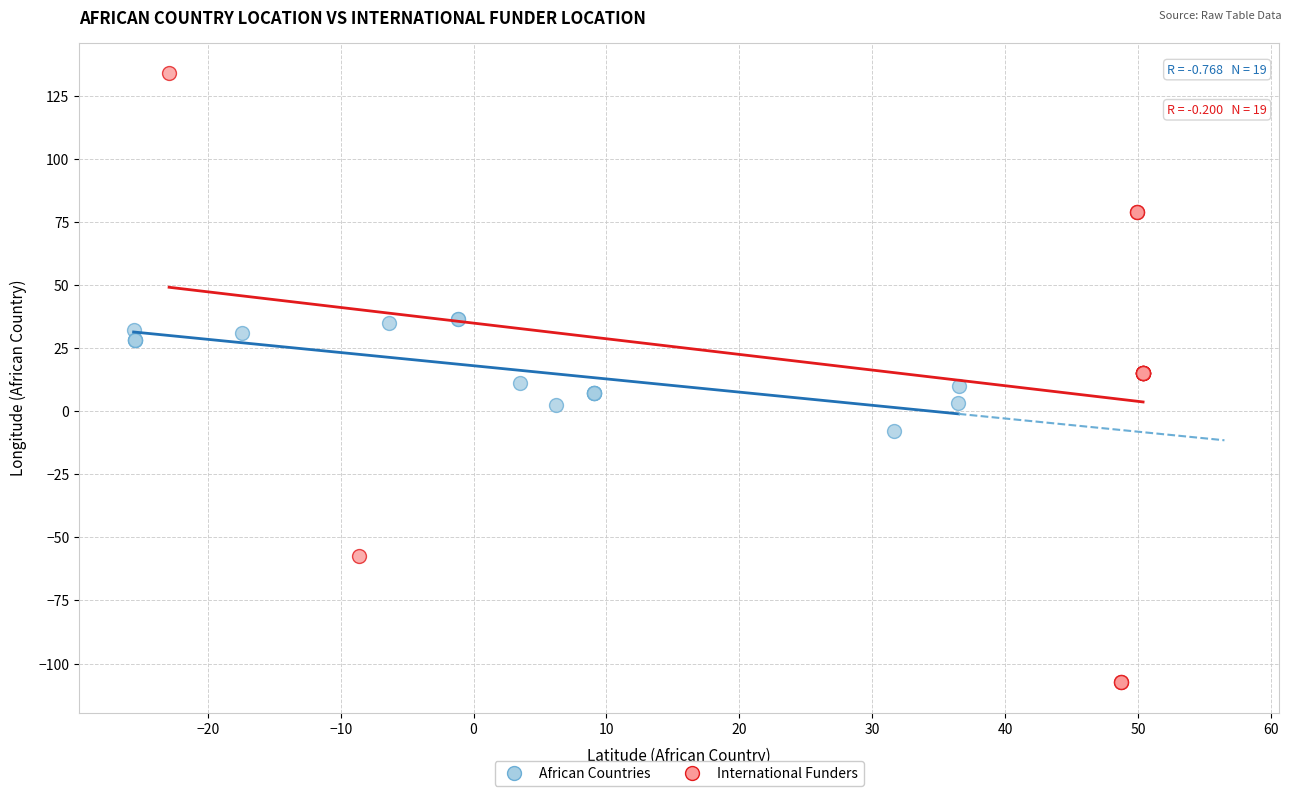

Which series contains the lowest Y value?

International Funders